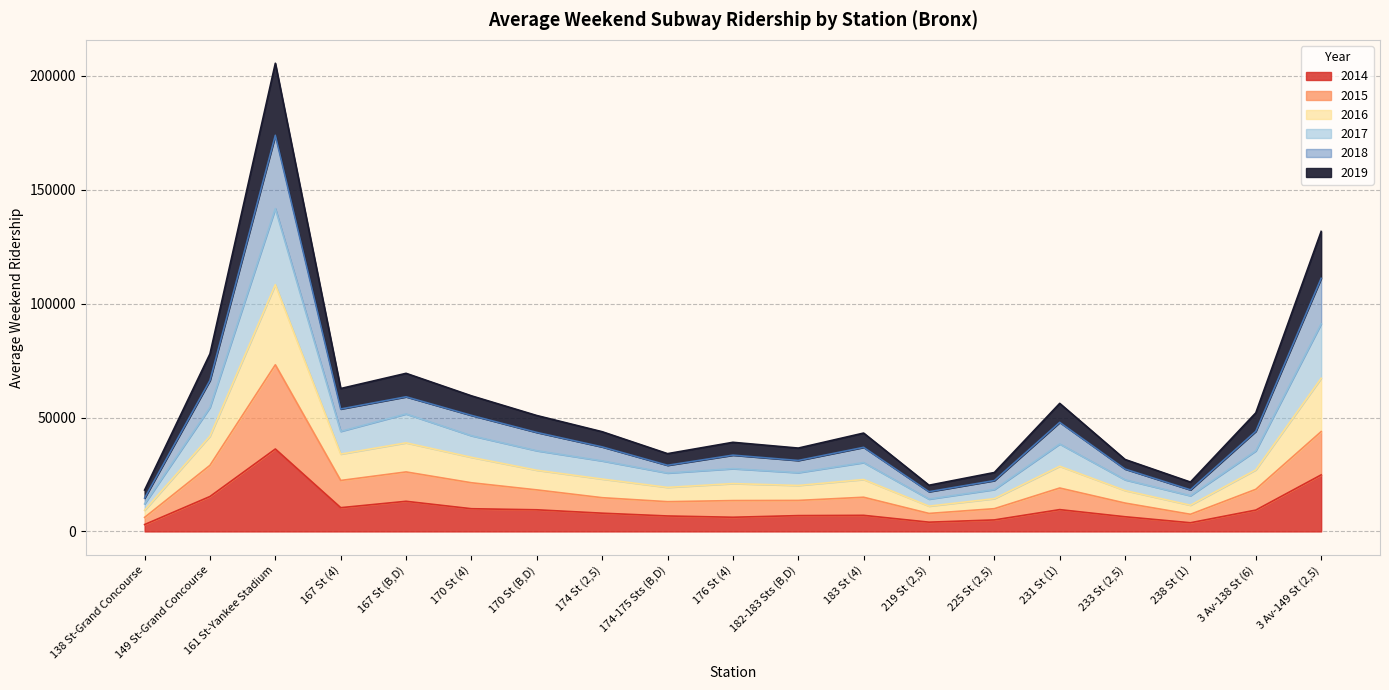

What is the difference between the second highest and minimum values in the 2015 series?

37669